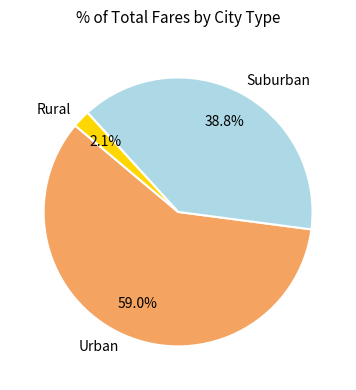

How many slices are in this pie chart?

3